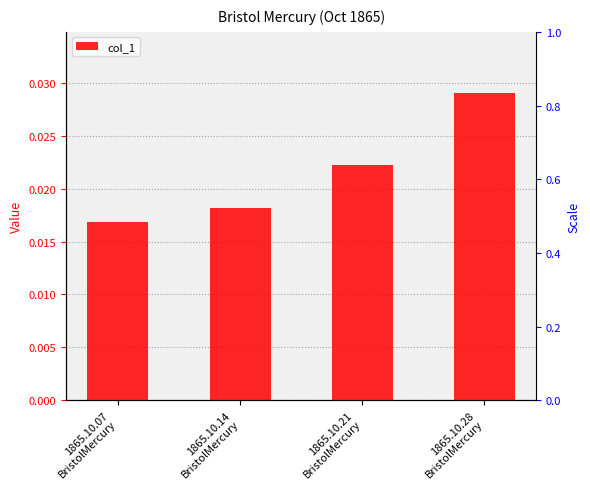

How many data points does each series have?

4